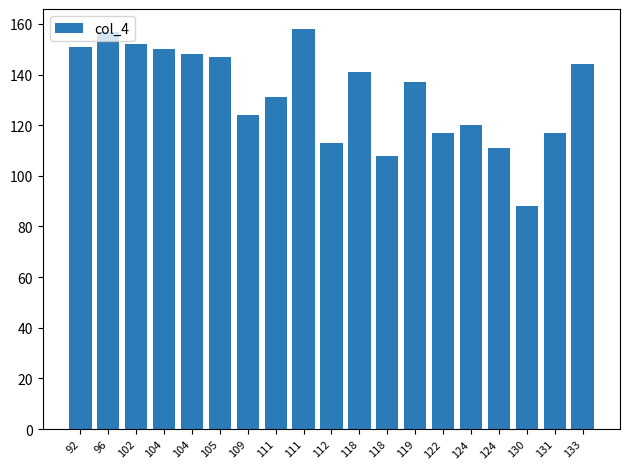

At which category does the chart reach its minimum across all series?

130